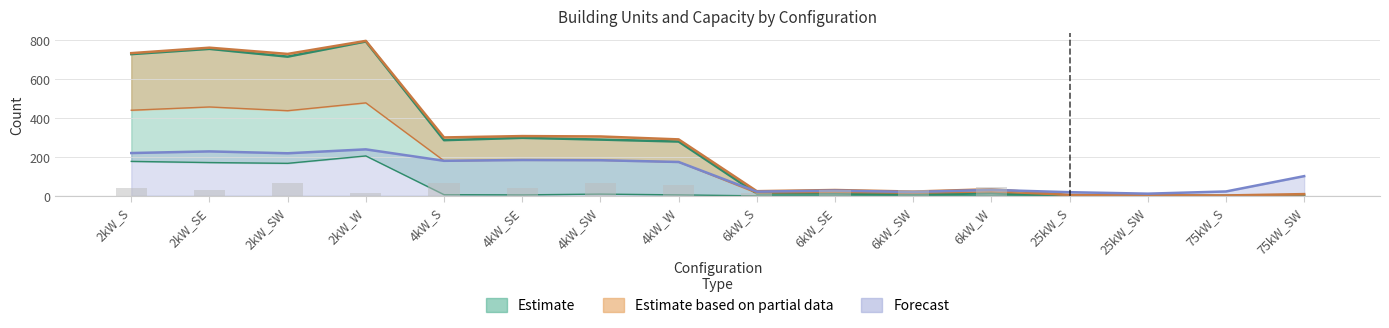

Reading left to right, extract all data points from this chart.

Small House: 177.0	171.0	167.0	205.0	6.0	5.0	9.0	5.0	0.0	0.0	0.0	0.0	0.0	0.0	0.0	0.0
Medium House: 728.0	755.0	715.0	793.0	286.0	298.0	289.0	279.0	12.0	12.0	7.0	13.0	0.0	0.0	0.0	0.0
Small Office: 40.0	32.0	64.0	16.0	64.0	40.0	64.0	56.0	16.0	32.0	32.0	48.0	0.0	0.0	0.0	0.0
Total Units: 733.0	761.0	729.0	796.0	300.0	307.0	305.0	290.0	24.0	30.0	22.0	34.0	5.0	3.0	2.0	9.0
Total Capacity: 219.9	228.3	218.7	238.8	180.0	184.2	183.0	174.0	21.6	27.0	19.8	30.6	18.8	11.2	22.5	101.2